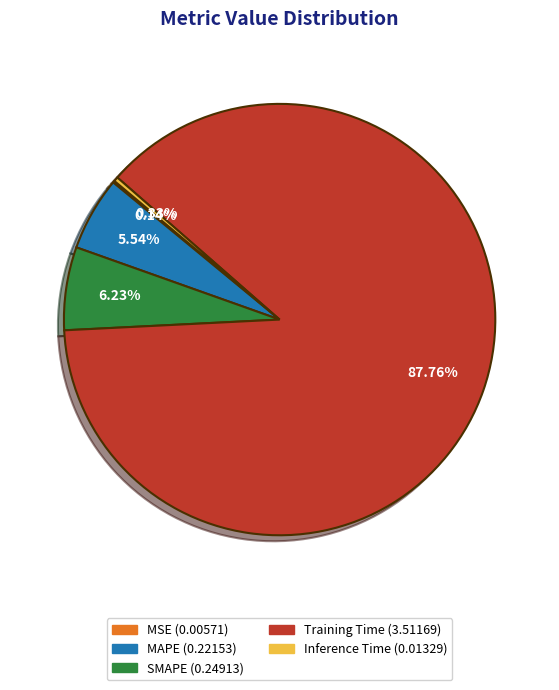

Combined, do SMAPE and MAPE account for over 50%?

No